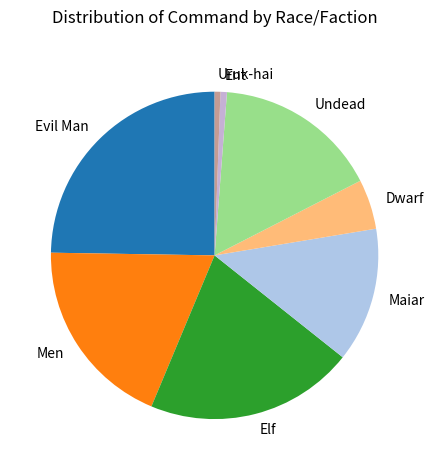

Is the sum of Uruk-hai and Dwarf greater than half?

No